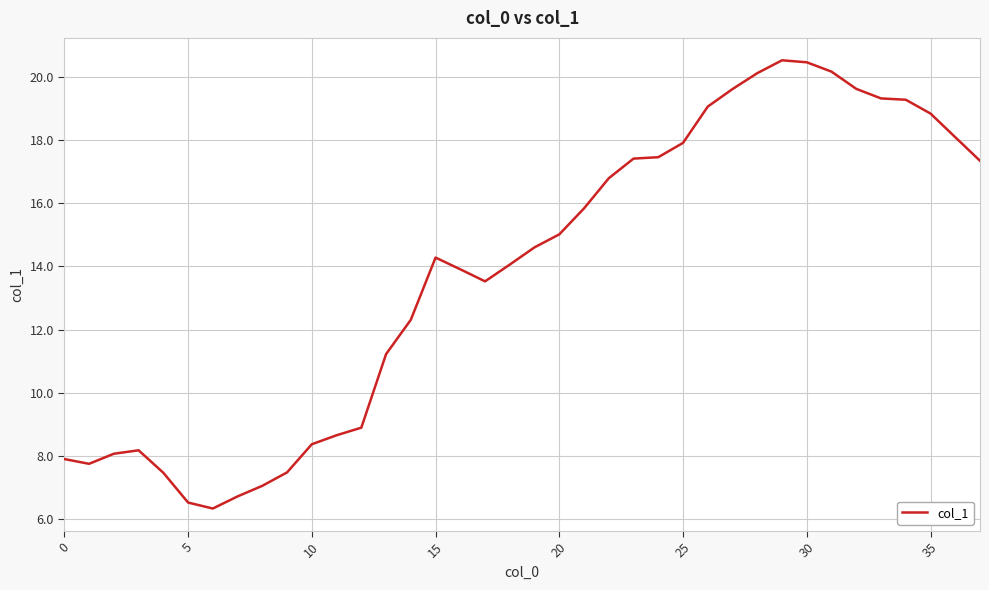

How many distinct data groups are displayed?

1